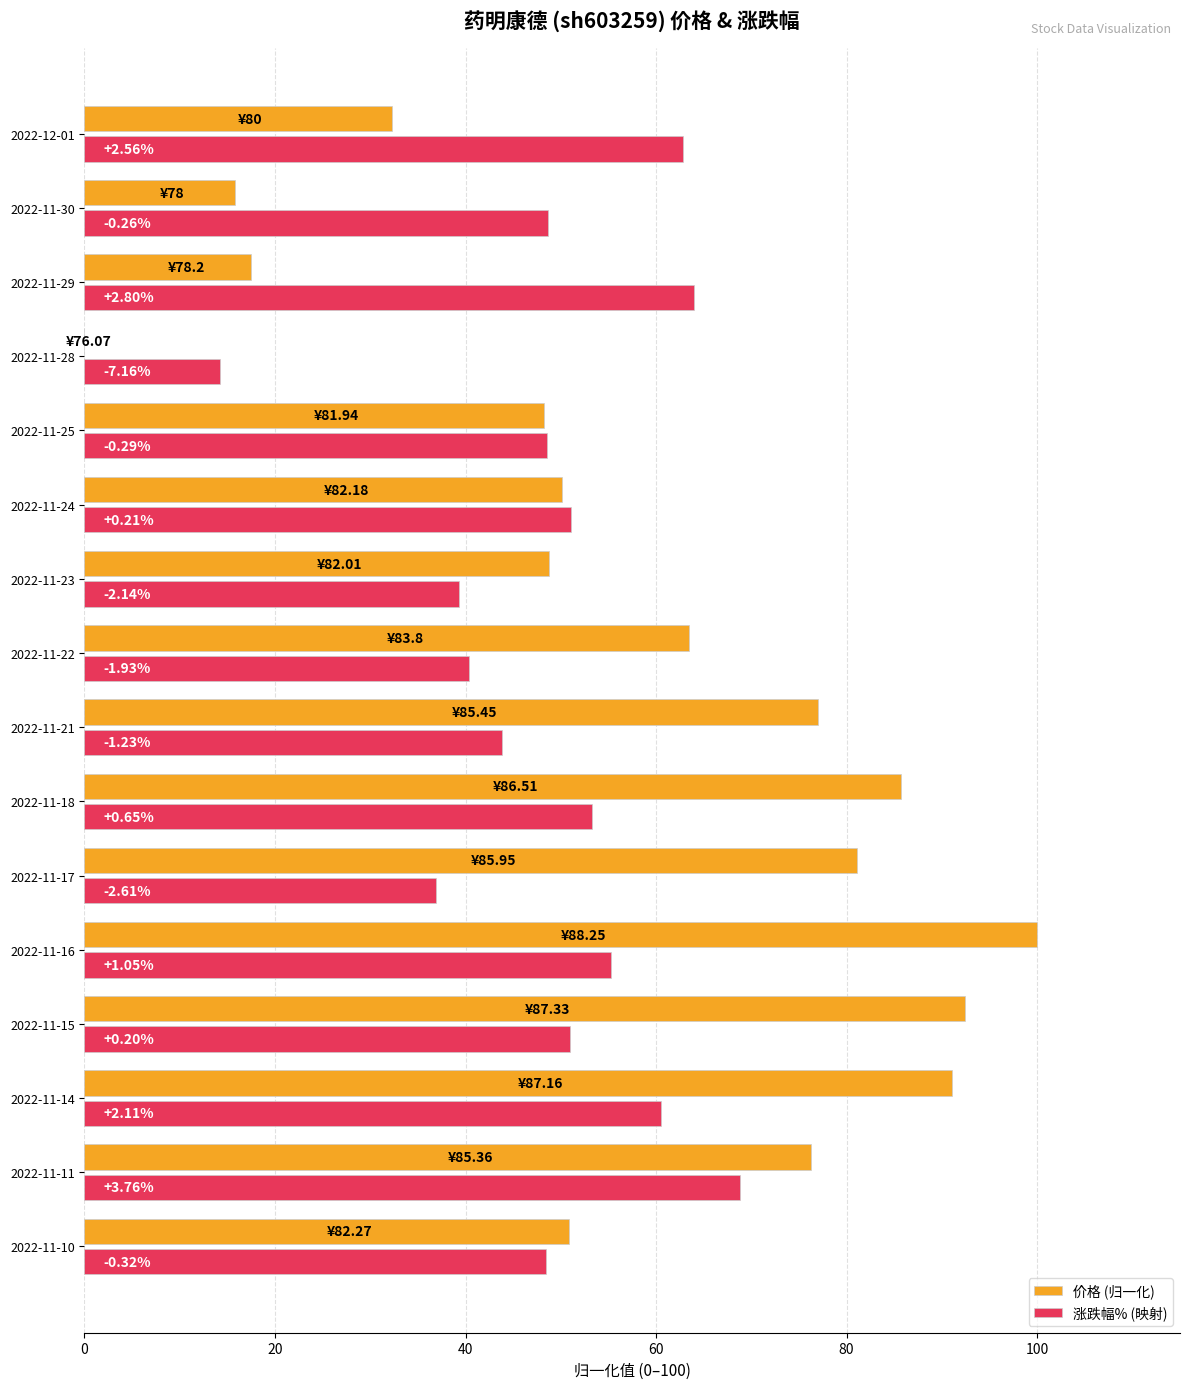

What is the greatest value displayed?

100.0